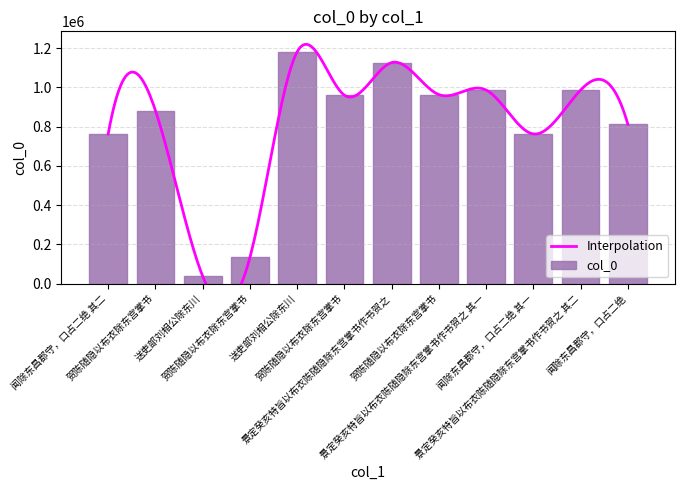

True or false: the data shows 1915050 at 景定癸亥特旨以布衣陈随隐除东宫掌书作书贺之.

False